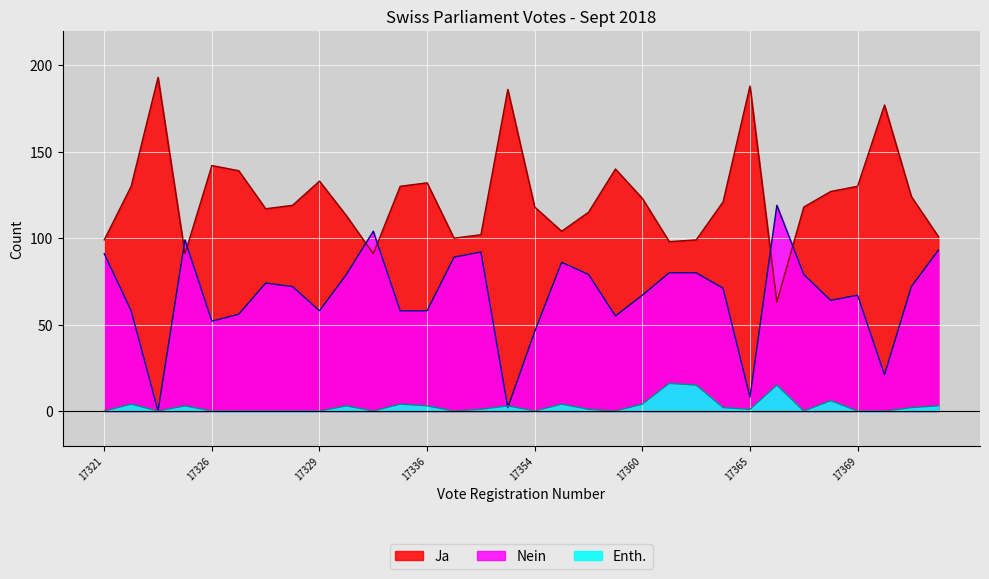

Read the Nein value at 17325.

56